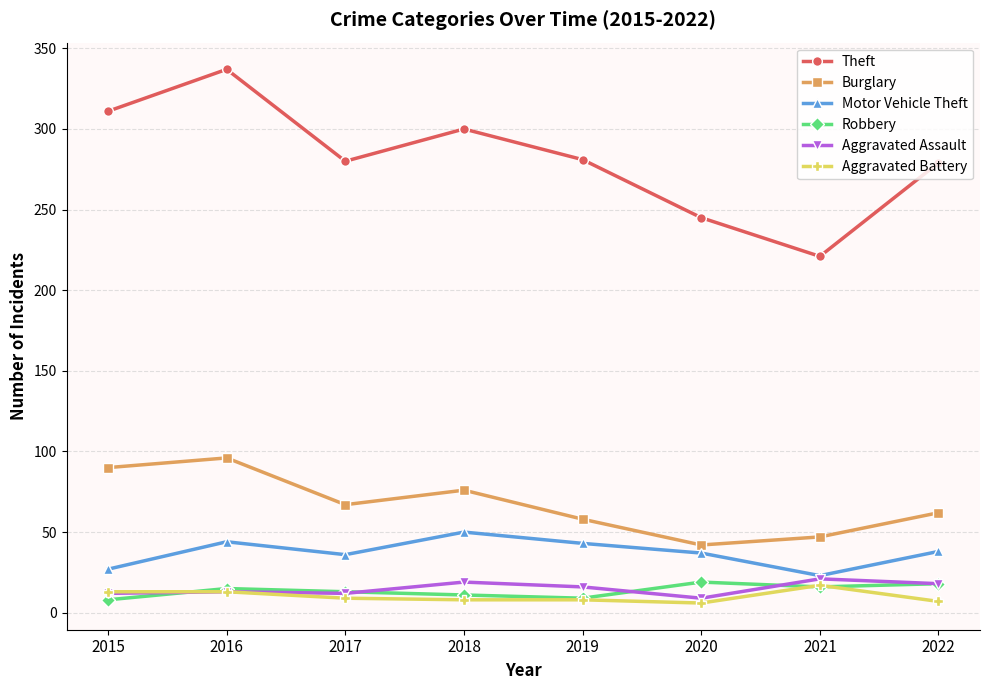

How many categories are shown in the chart?

8